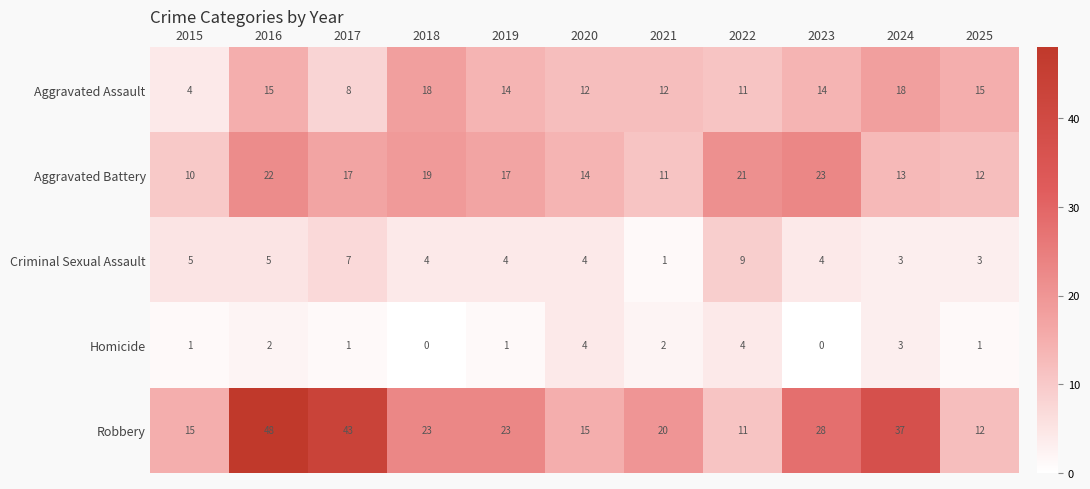

Which series has the largest total across all categories?

Robbery